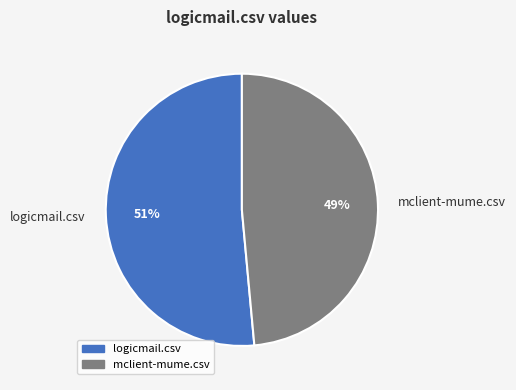

Does mclient-mume.csv represent more than half of the total?

No